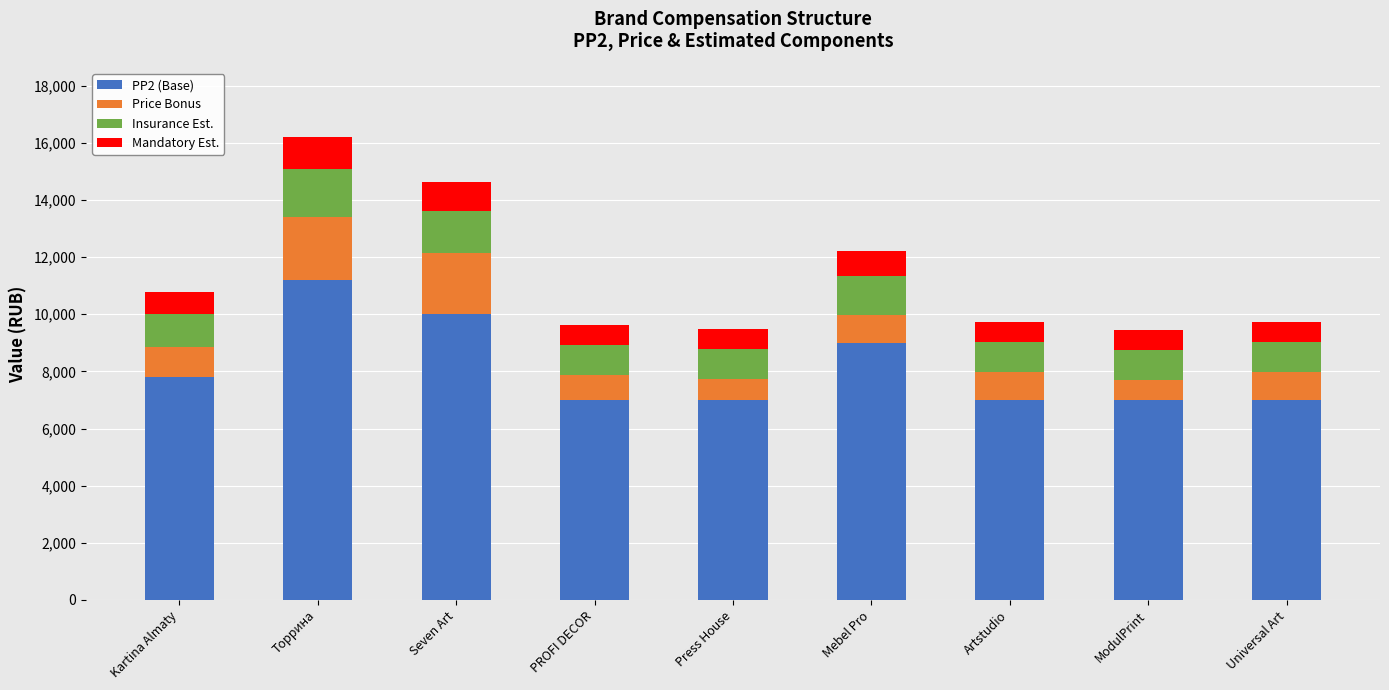

At which category is the sum across all series the highest?

Торрина